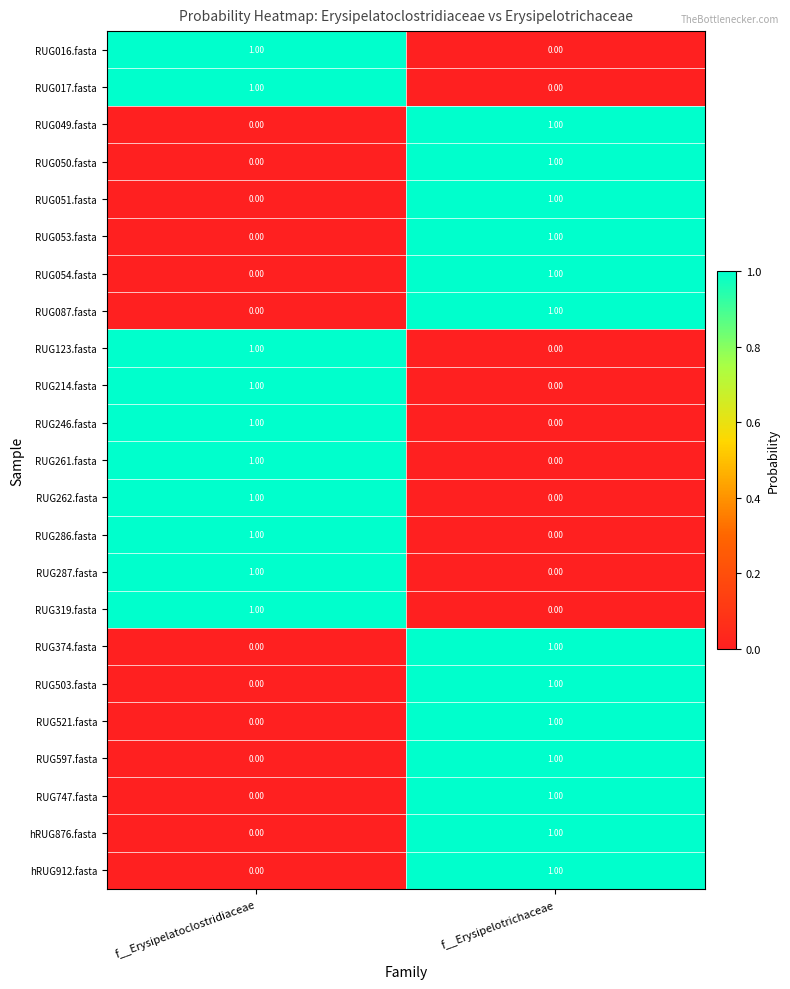

At how many categories does at least one series exceed 0?

2